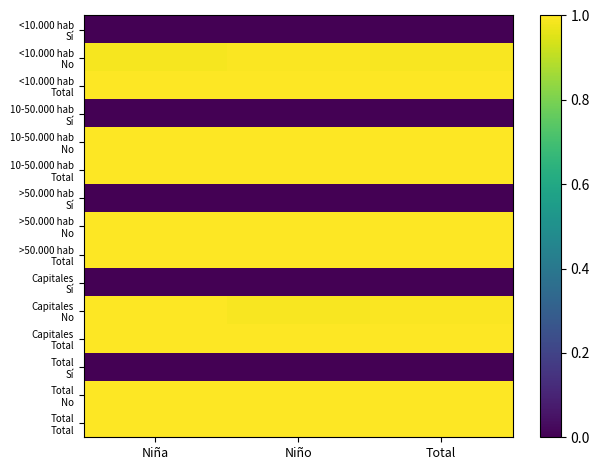

How many categories are shown in the chart?

3